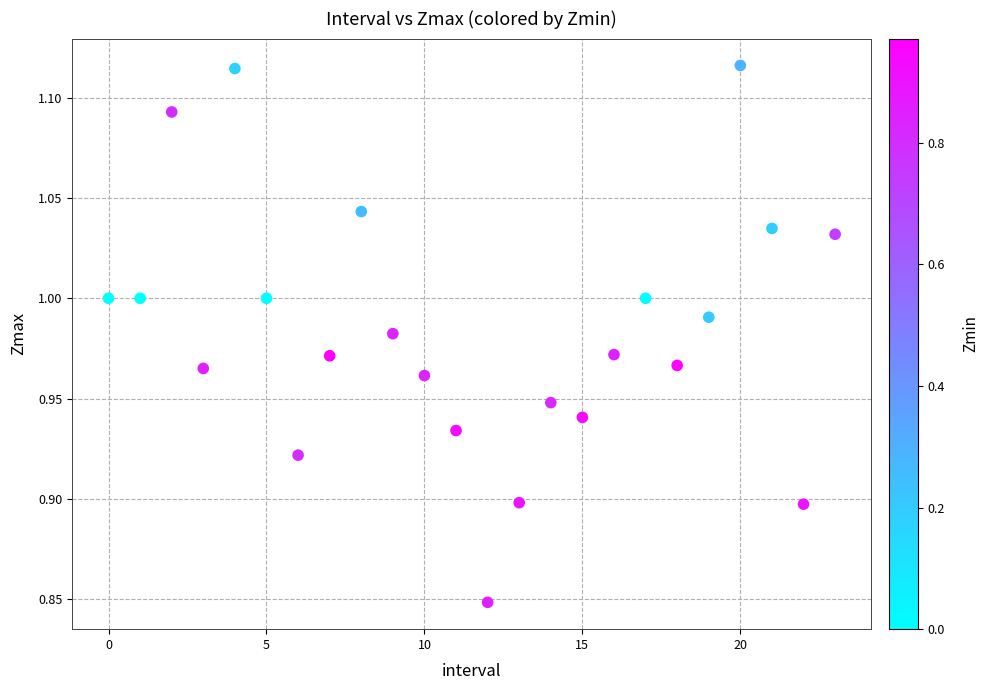

What is the range of Y values (max minus min)?

0.3